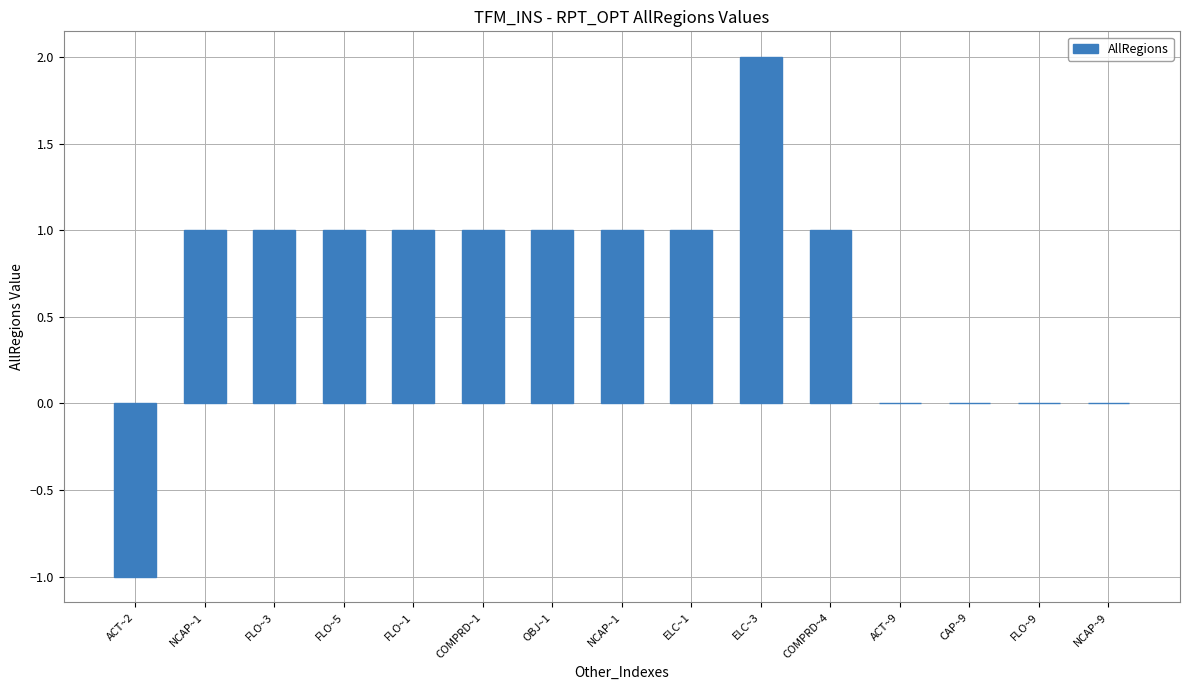

What is the sum of all values?

10.0